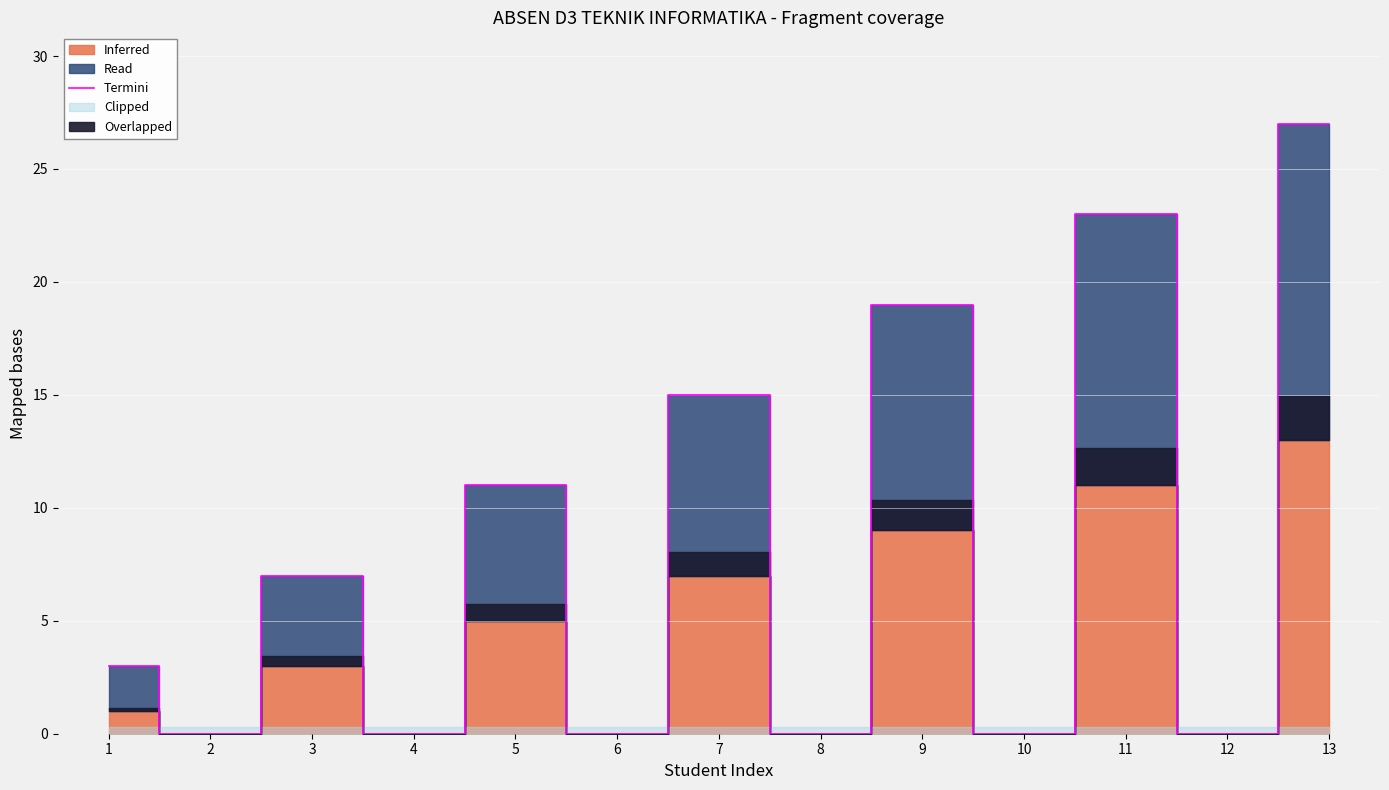

Reading right to left, transcribe all the data shown in this chart.

13=27	12=0	11=23	10=0	9=19	8=0	7=15	6=0	5=11	4=0	3=7	2=0	1=3